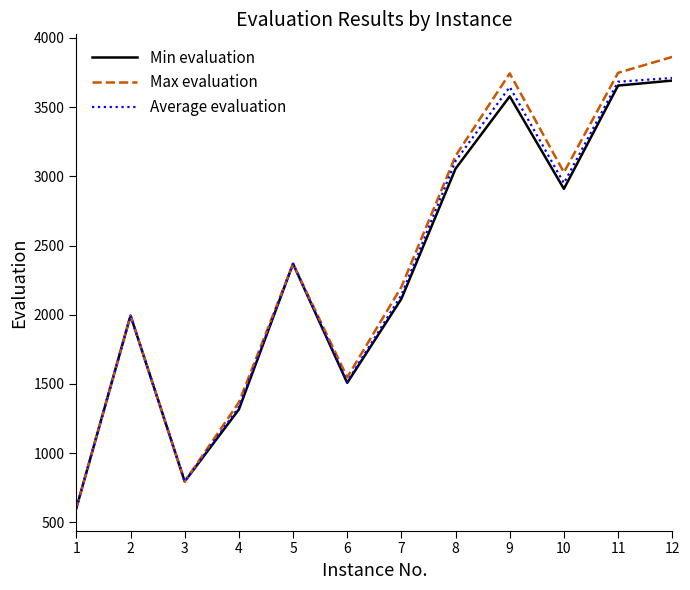

Rank the series at 10 from lowest to highest value.

Min evaluation, Average evaluation, Max evaluation